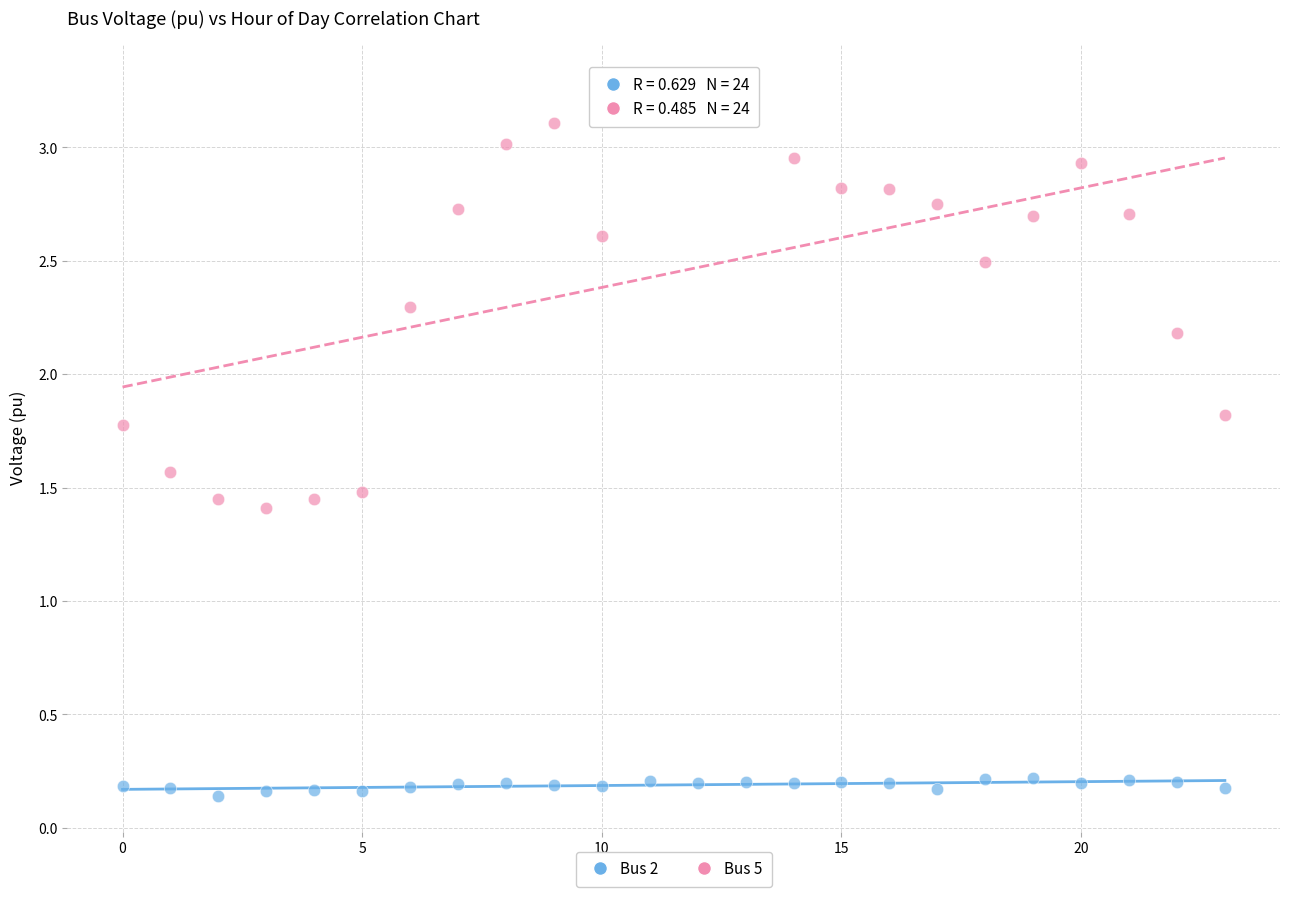

Which series has the largest Y range (max minus min)?

Bus 5